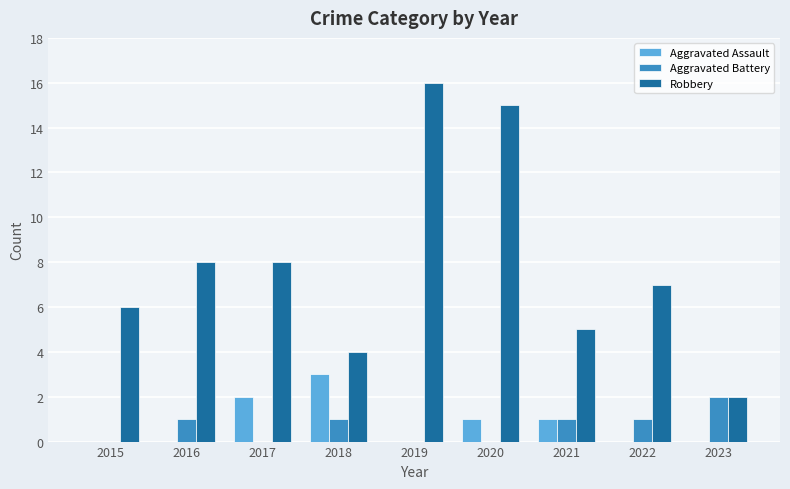

What is the highest value of the Robbery series?

16